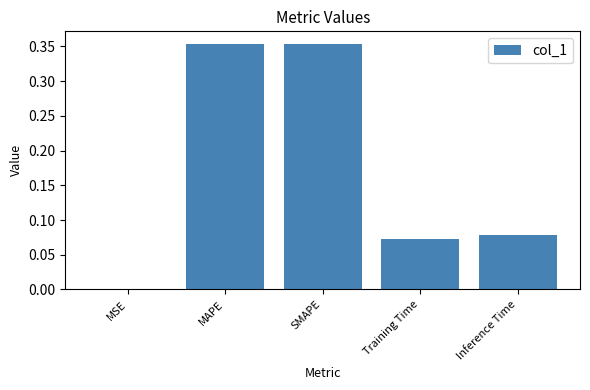

Is it true that the value at MAPE is 0.2?

False